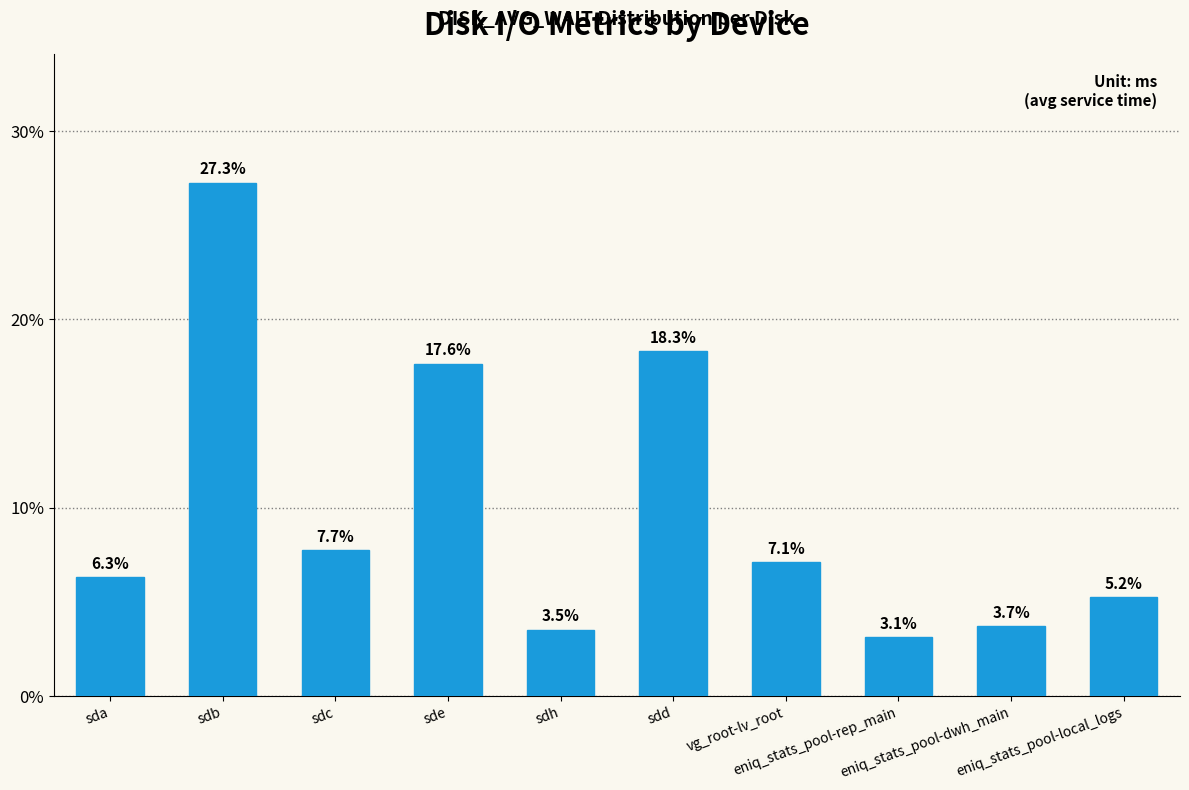

At which category does the chart reach its minimum across all series?

eniq_stats_pool-rep_main